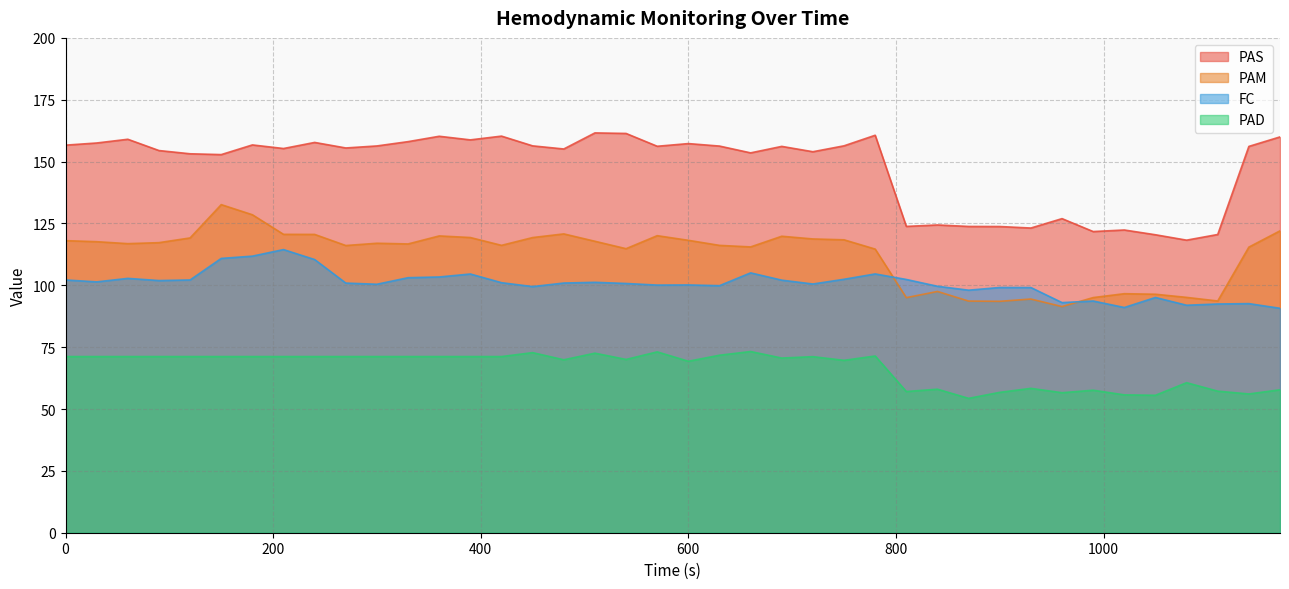

True or false: FC and PAS cross at least once.

False